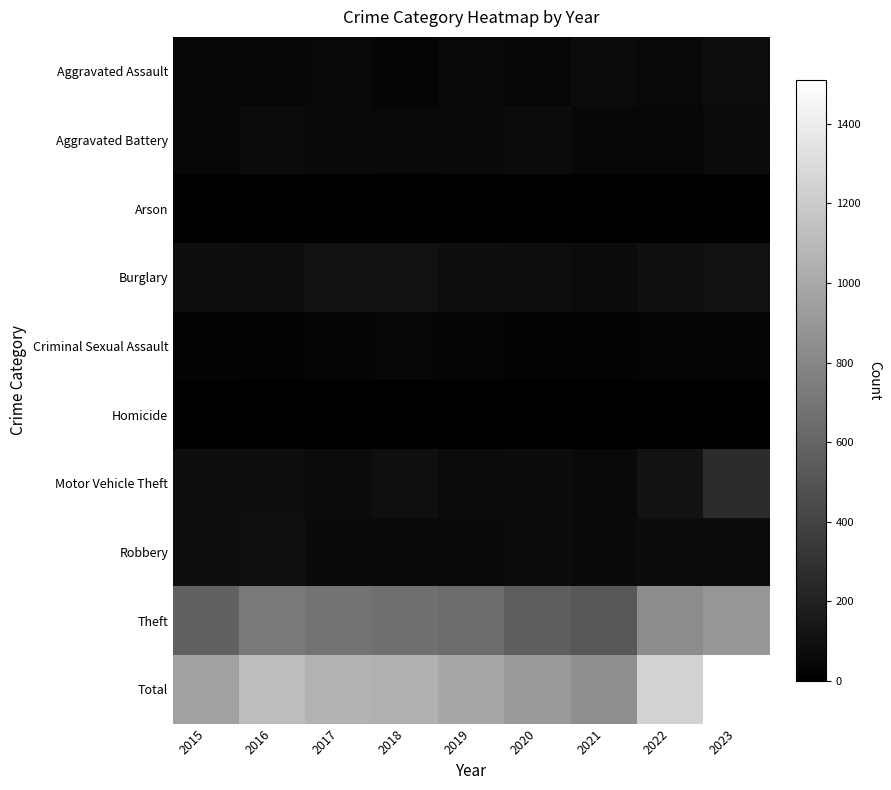

Which category has the highest value across all series?

2023